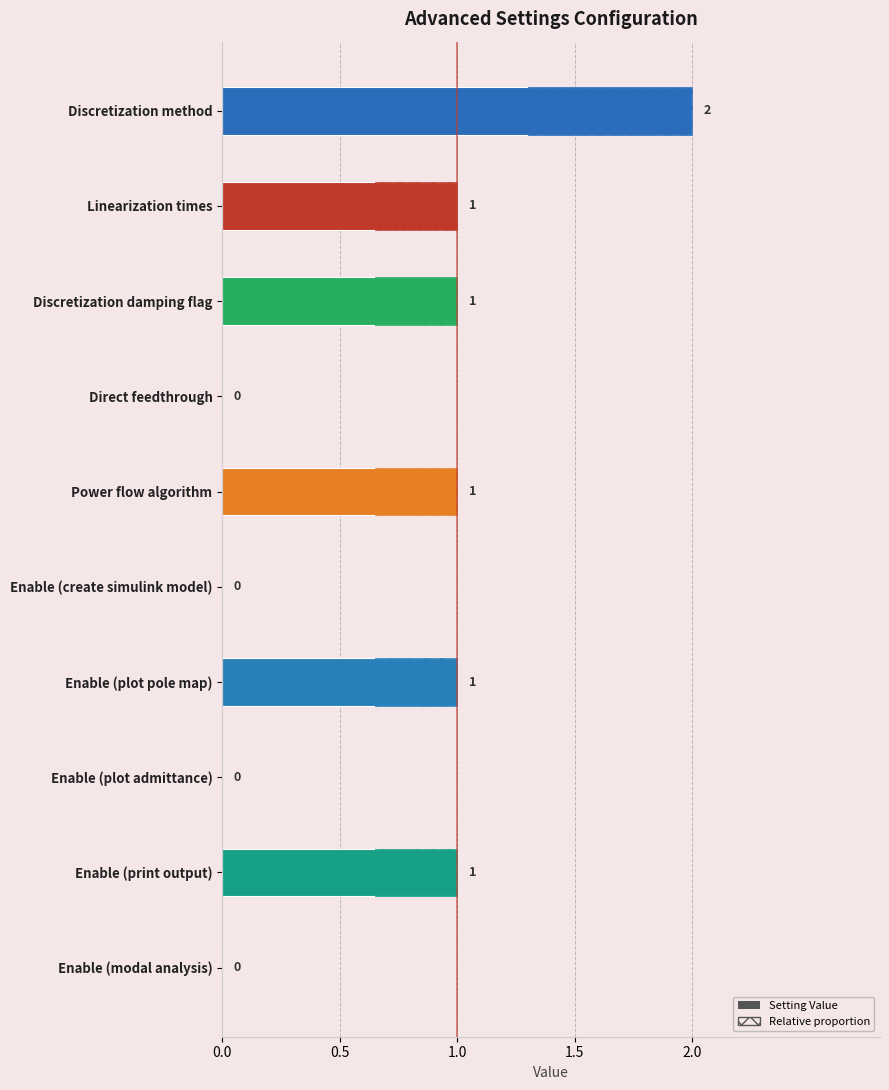

Reading left to right, what are all the values shown in this chart?

2	1	1	0	1	0	1	0	1	0